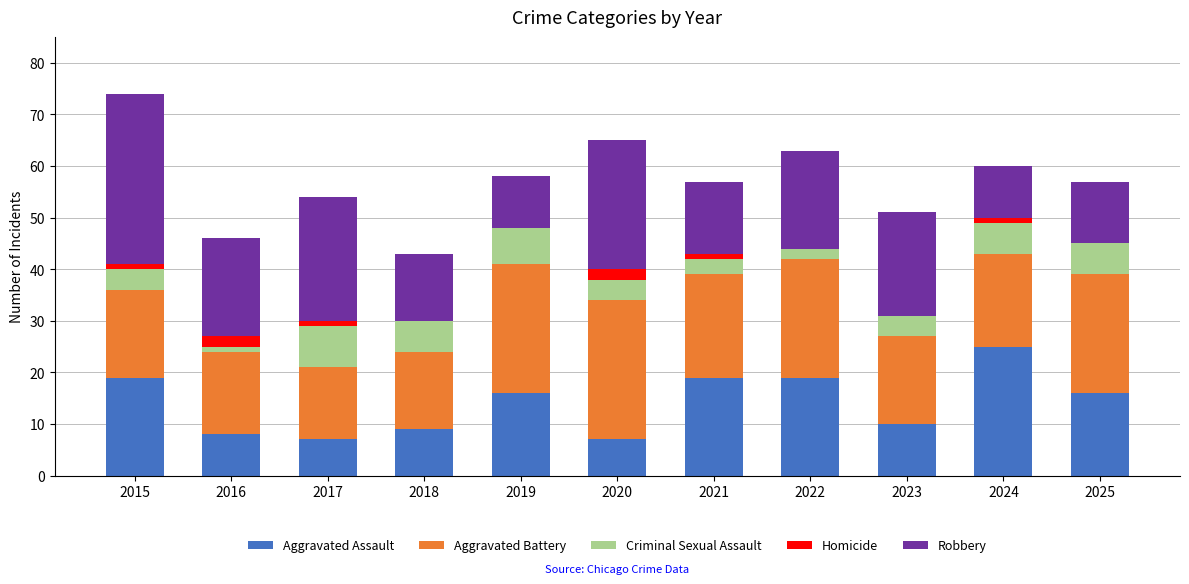

What is the total value across all series at 2020?

65